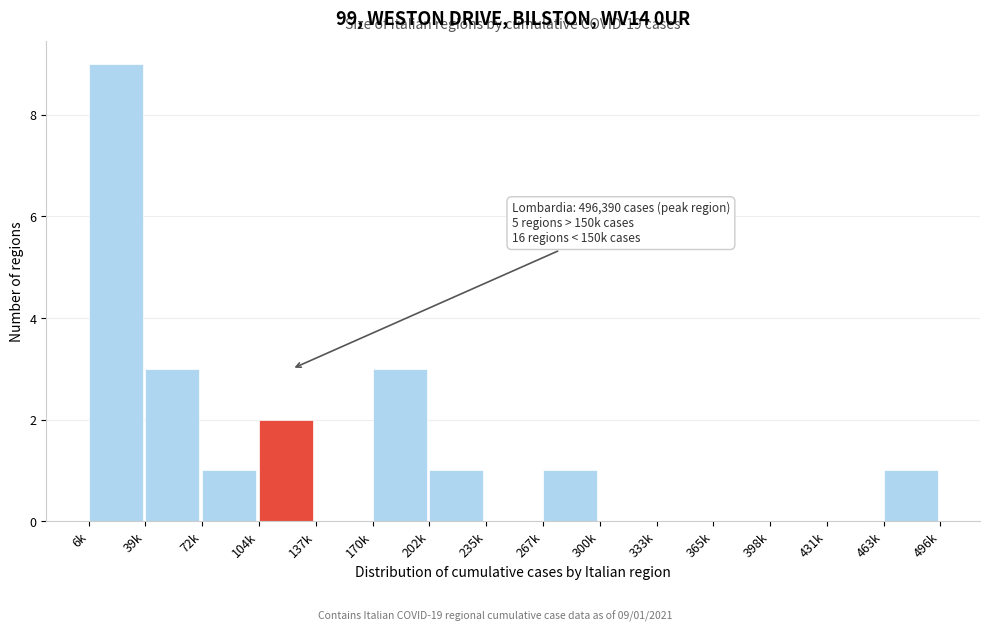

Reading left to right, what are all the values shown in this chart?

6k=9	39k=3	72k=1	104k=2	137k=0	170k=3	202k=1	235k=0	267k=1	300k=0	333k=0	365k=0	398k=0	431k=0	463k=1